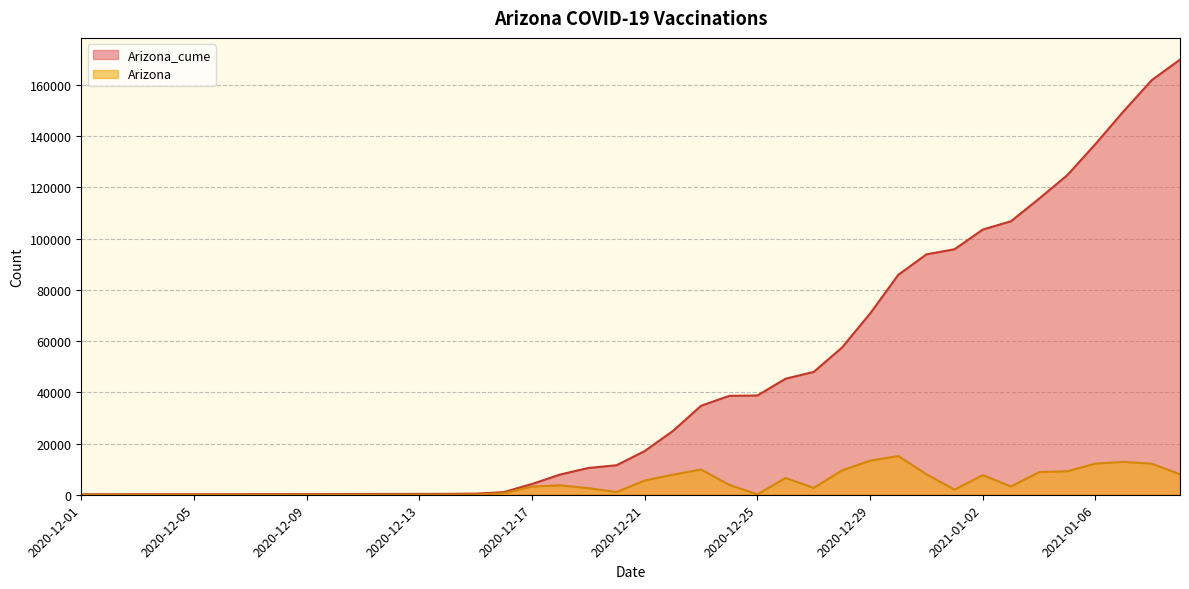

What is the sum of all Arizona_cume values?

1759651